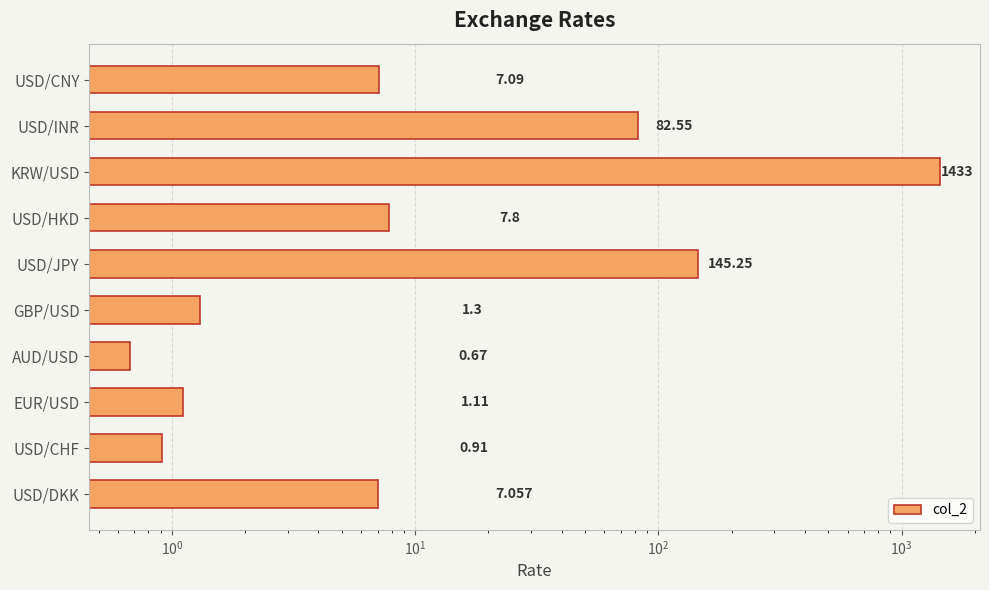

What is the value of the 5th bar from the left?

1.3